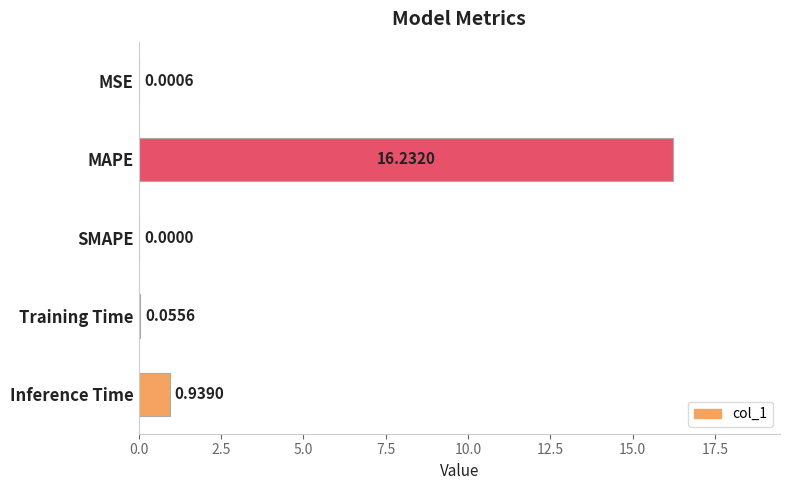

Which label corresponds to the largest value in the chart?

MAPE